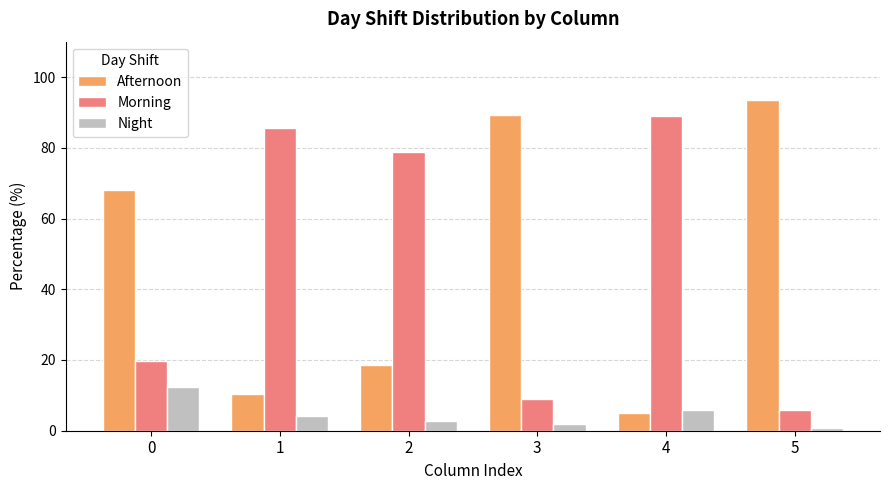

At 0, list the series in order from largest to smallest.

Afternoon, Morning, Night